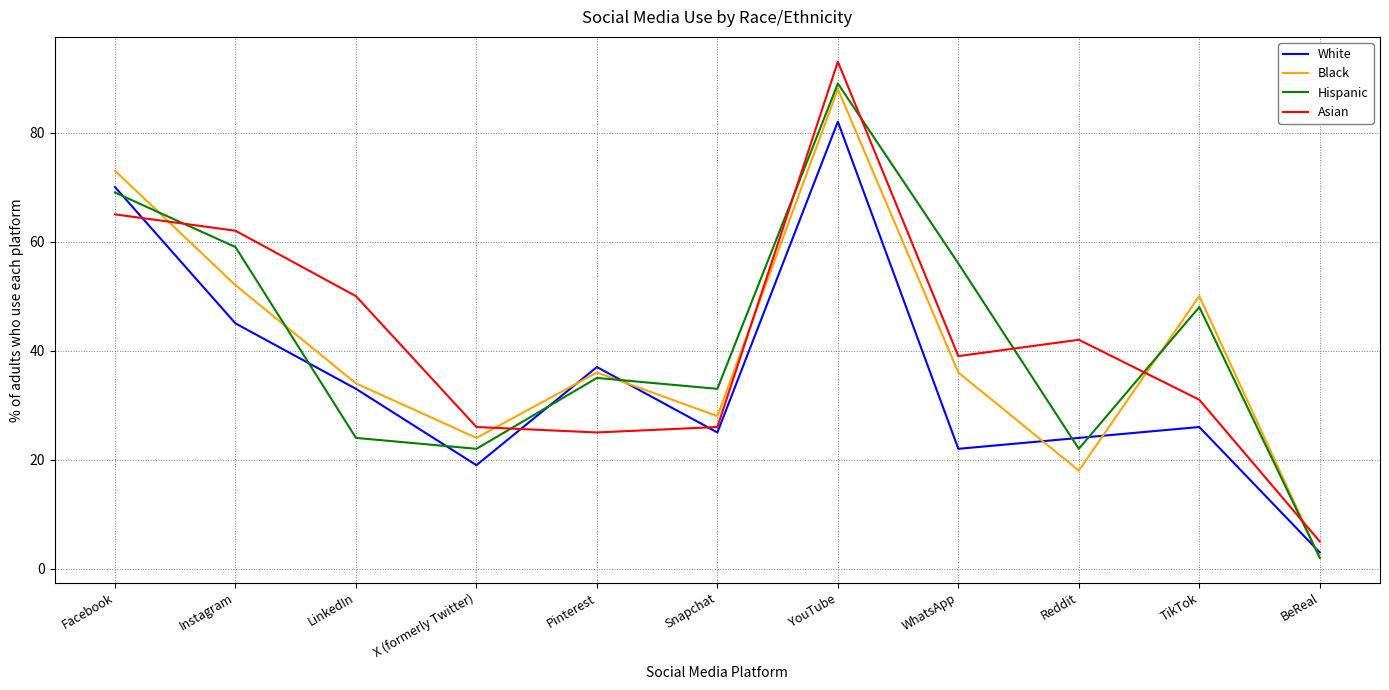

What is the difference between the maximum and minimum values in the Hispanic series?

87